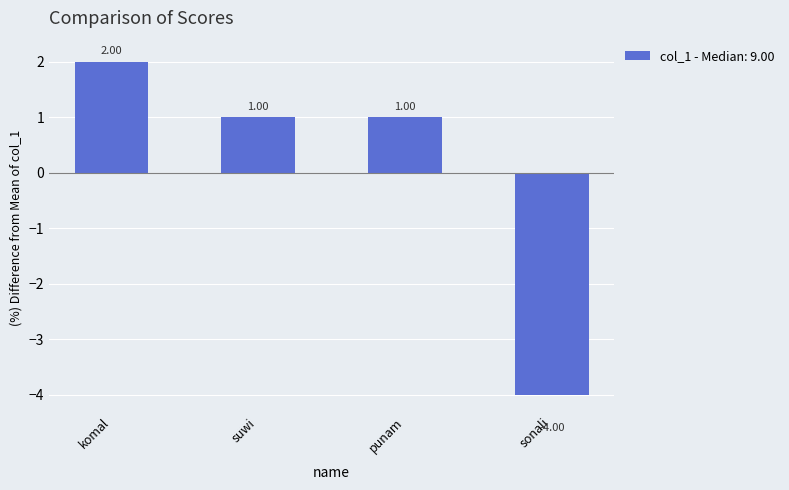

The value at sonali is -4. True or false?

True